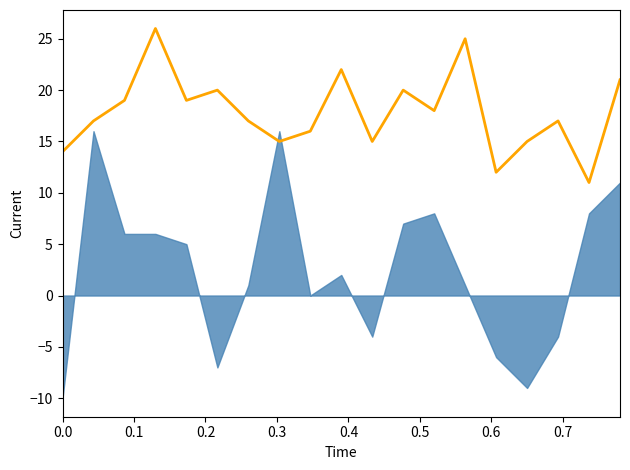

The chart shows a value of 24 at 0.6. True or false?

False